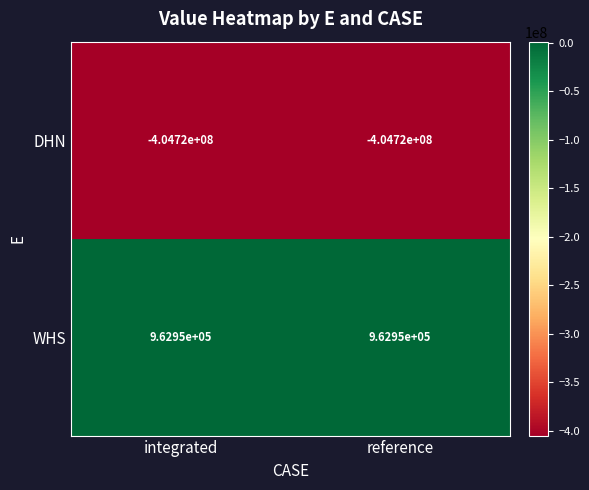

Reading left to right, what are all the values shown in this chart?

DHN: -404720000	-404720000
WHS: 962950	962950